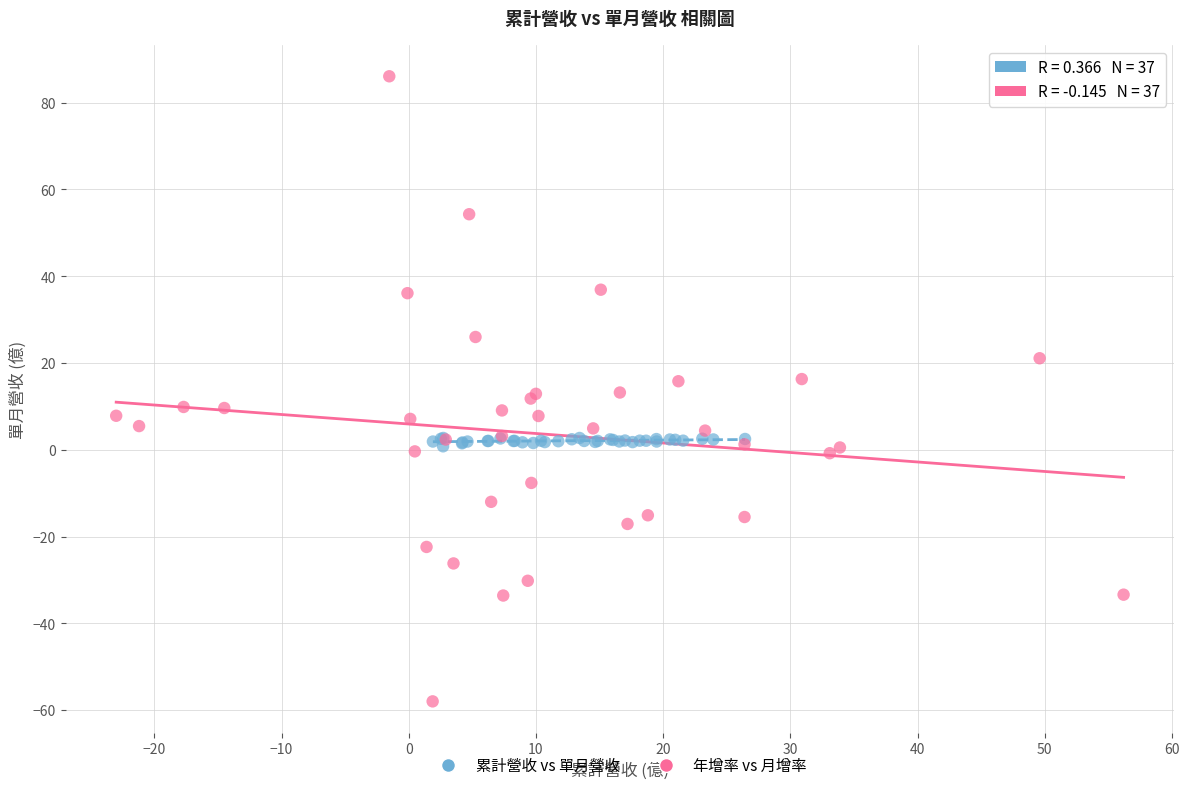

Which series has the widest spread of Y values?

年增率 vs 月增率